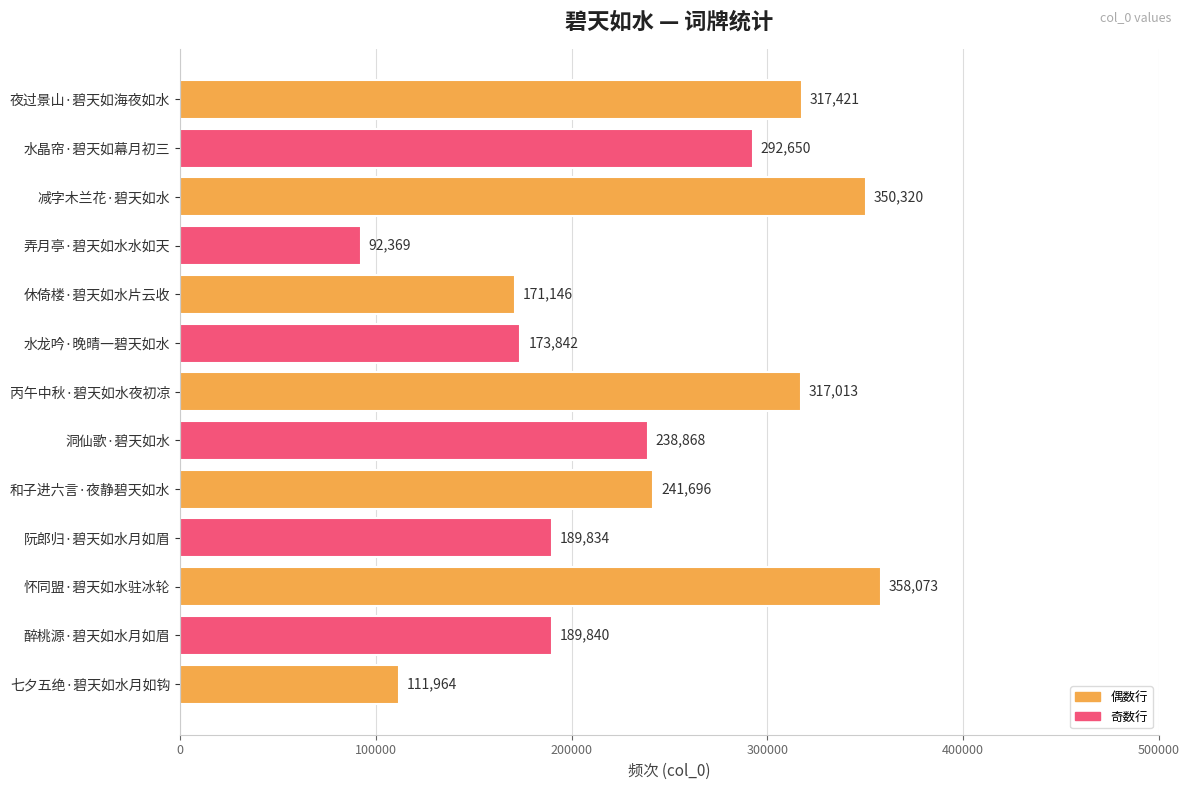

Approximately how many times larger is the value at 减字木兰花·碧天如水 compared to 丙午中秋·碧天如水夜初凉?

1.1